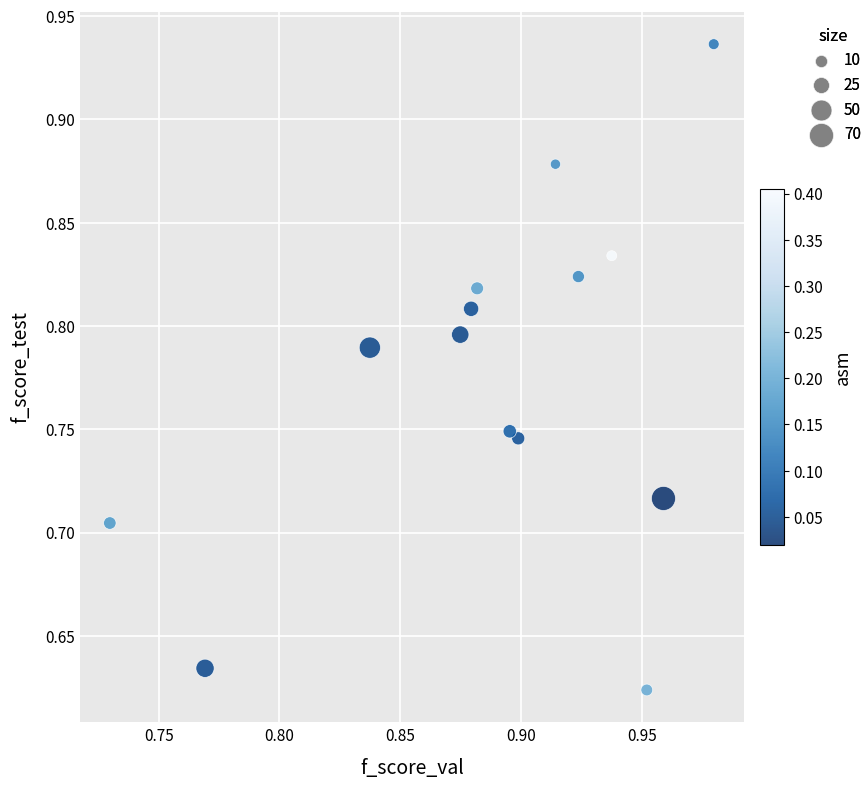

What is the range of Y values (max minus min)?

0.3